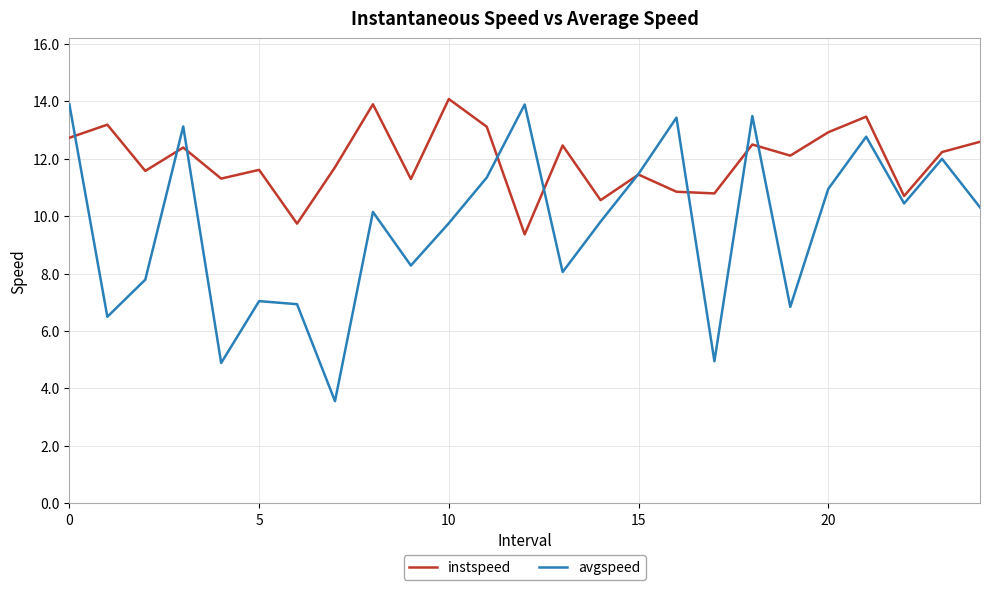

Rank the series by their average value, from highest to lowest.

instspeed, avgspeed